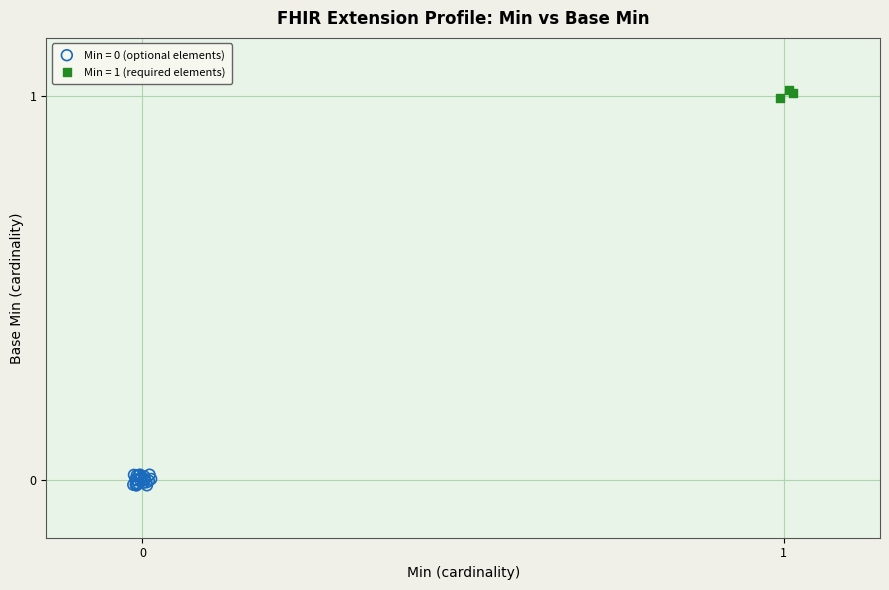

Which series contains the highest Y value?

Min = 1 (required elements)